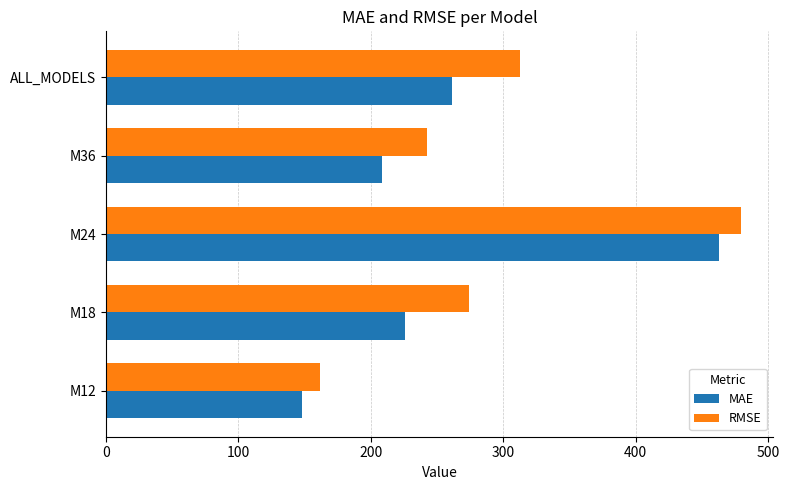

The RMSE series shows 274.0 at M18. True or false?

True